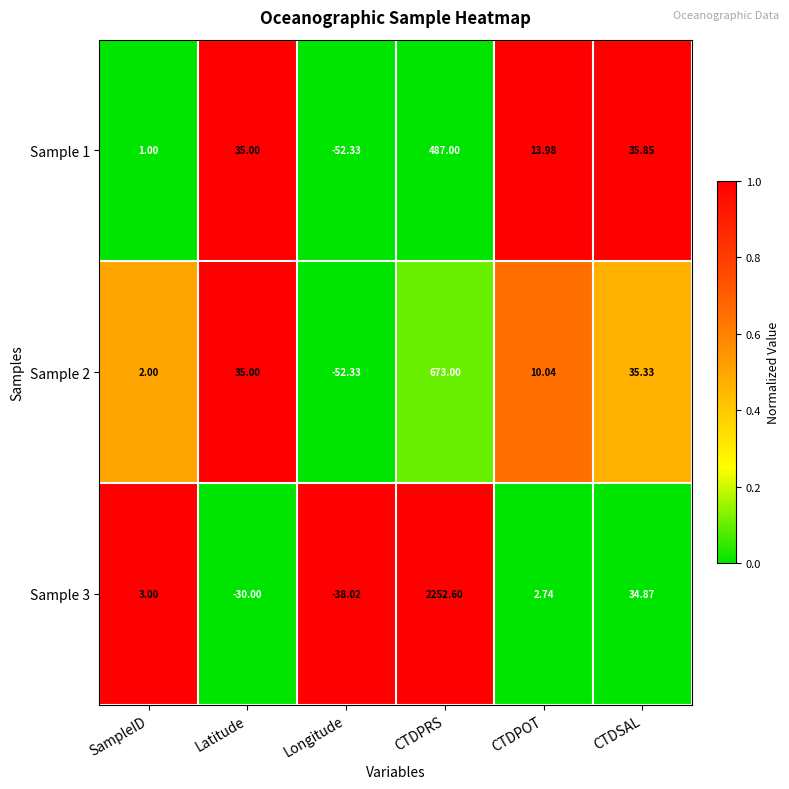

Which label corresponds to the smallest value in the chart?

Longitude